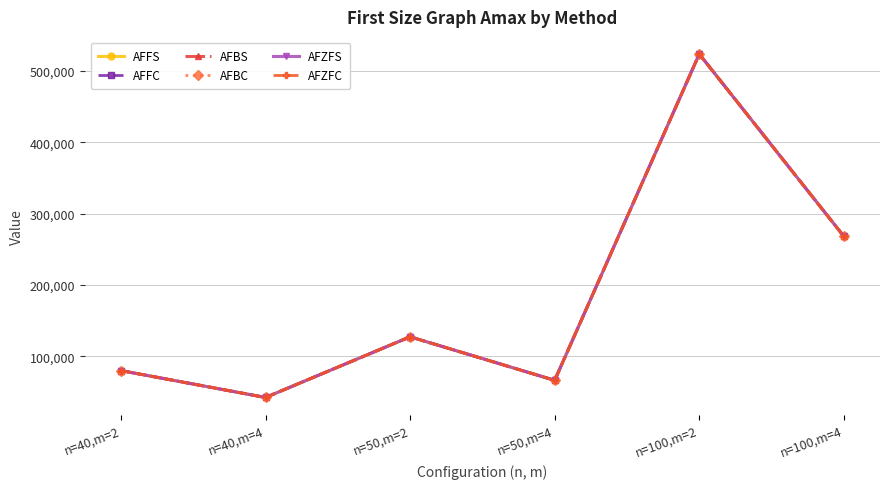

At which label is AFZFC closest to 282944?

n=100,m=4